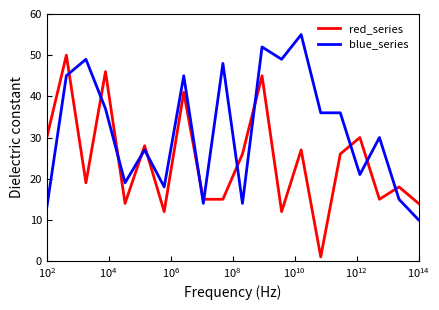

What is the greatest value displayed?

55